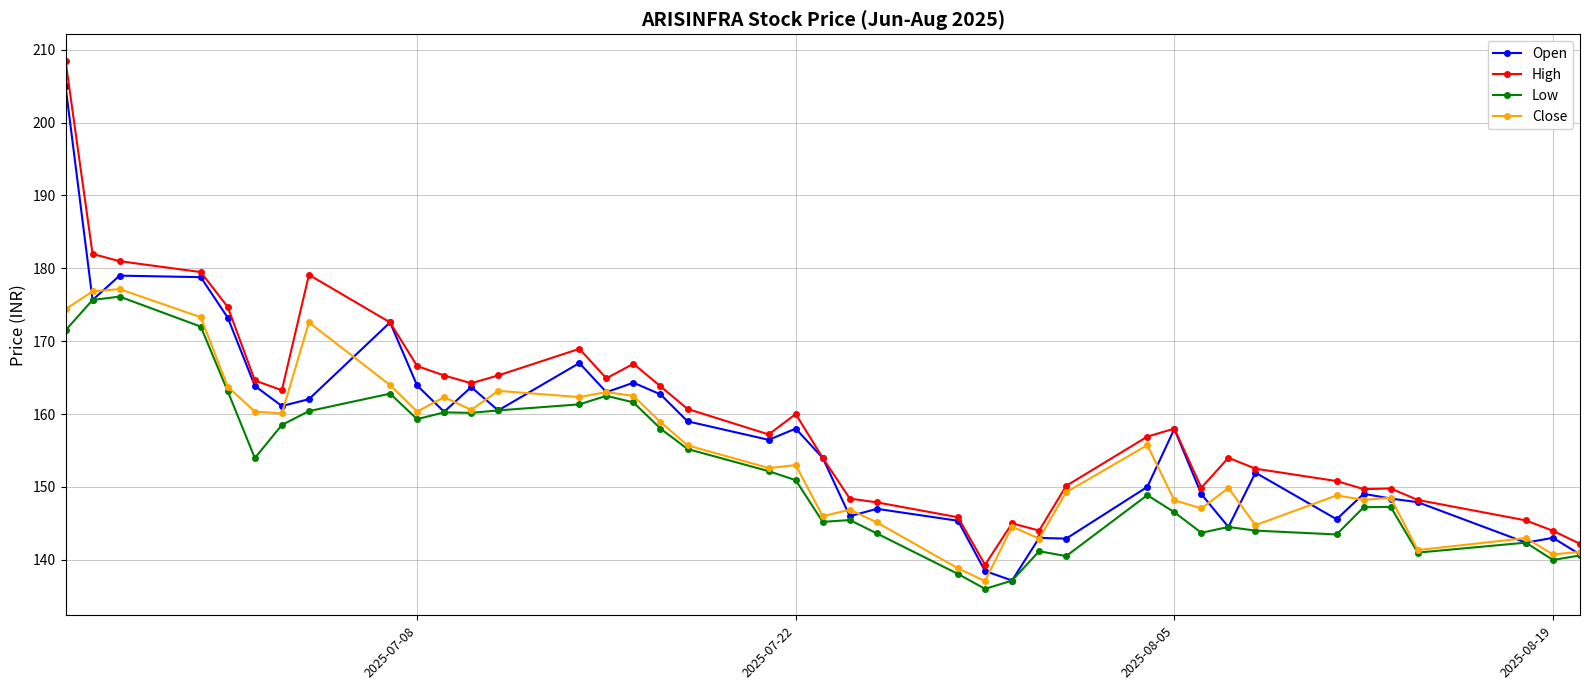

How many lines are shown in the chart?

4